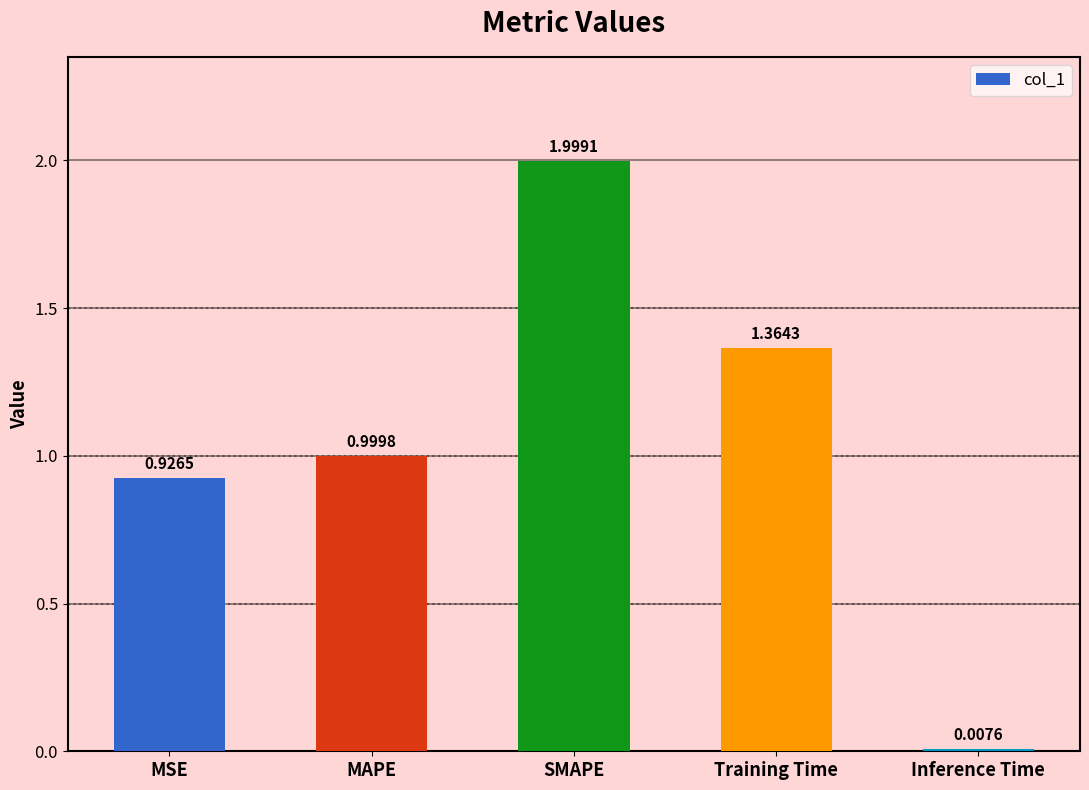

What is the change in value from MSE to MAPE?

+0.1